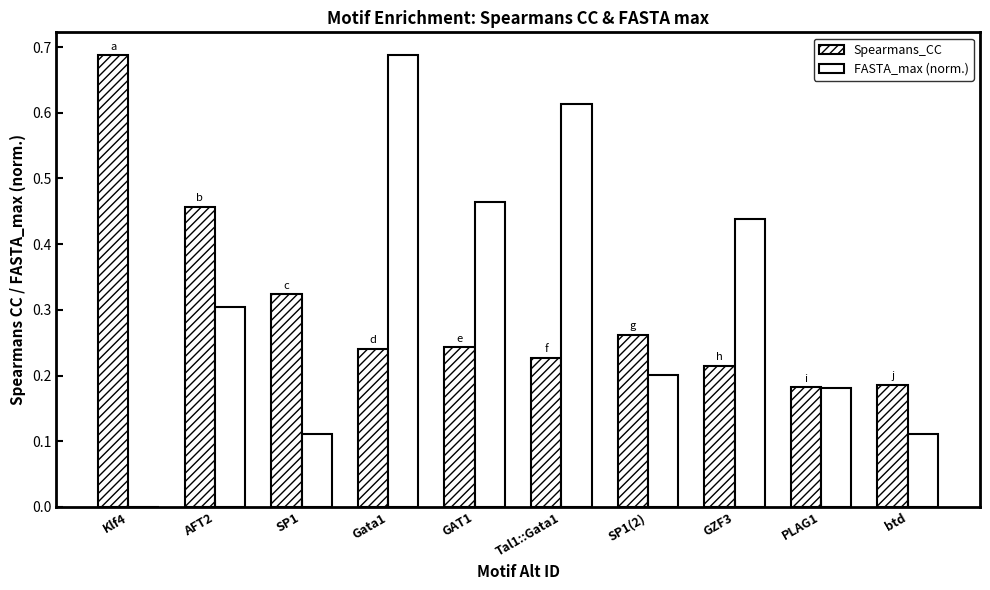

Reading left to right, transcribe all the data shown in this chart.

Spearmans_CC: Klf4=0.7	AFT2=0.5	SP1=0.3	Gata1=0.2	GAT1=0.2	Tal1::Gata1=0.2	SP1(2)=0.3	GZF3=0.2	PLAG1=0.2	btd=0.2
FASTA_max (normalized): Klf4=0.0	AFT2=0.3	SP1=0.1	Gata1=0.7	GAT1=0.5	Tal1::Gata1=0.6	SP1(2)=0.2	GZF3=0.4	PLAG1=0.2	btd=0.1